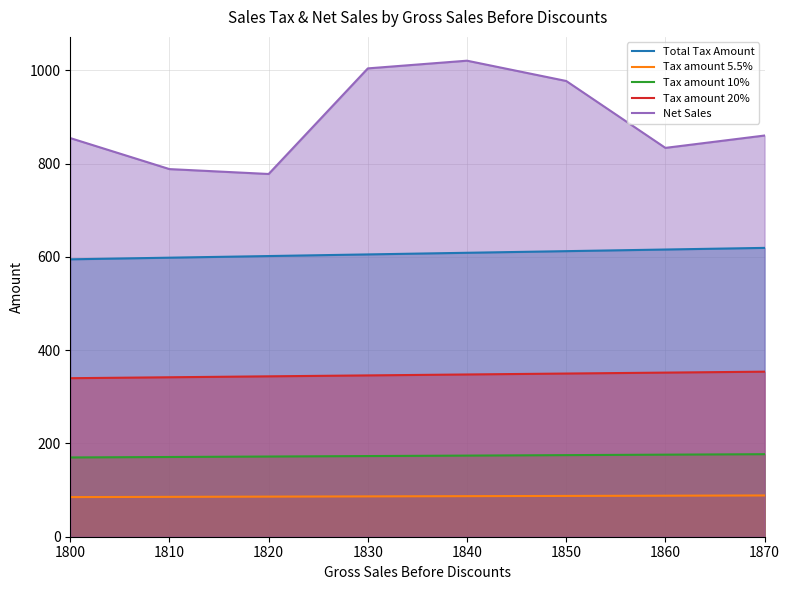

Which series has the widest spread of values?

Net Sales